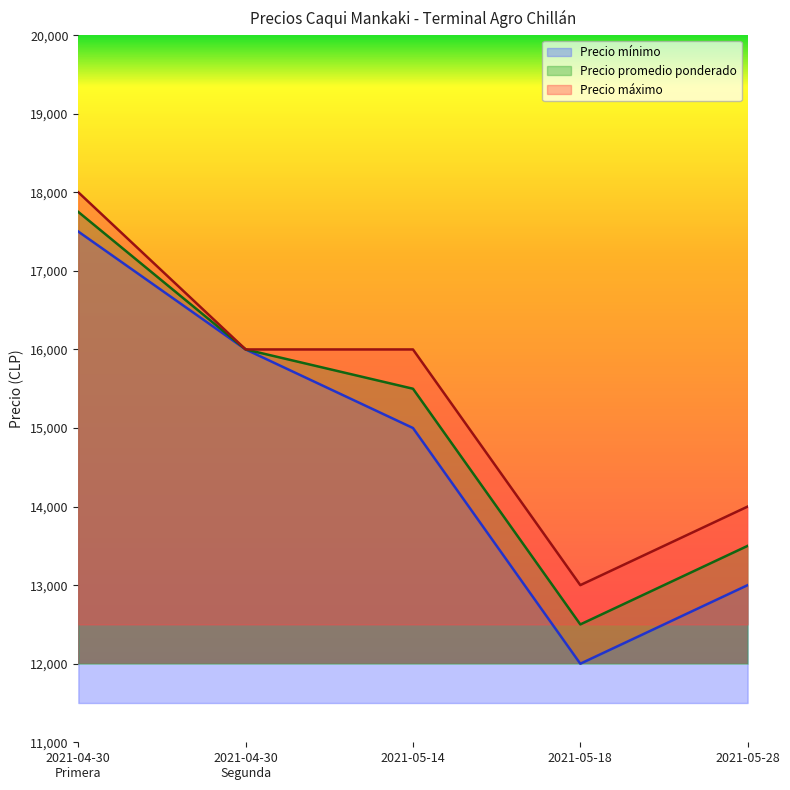

Which label corresponds to the smallest value in the chart?

2021-05-18